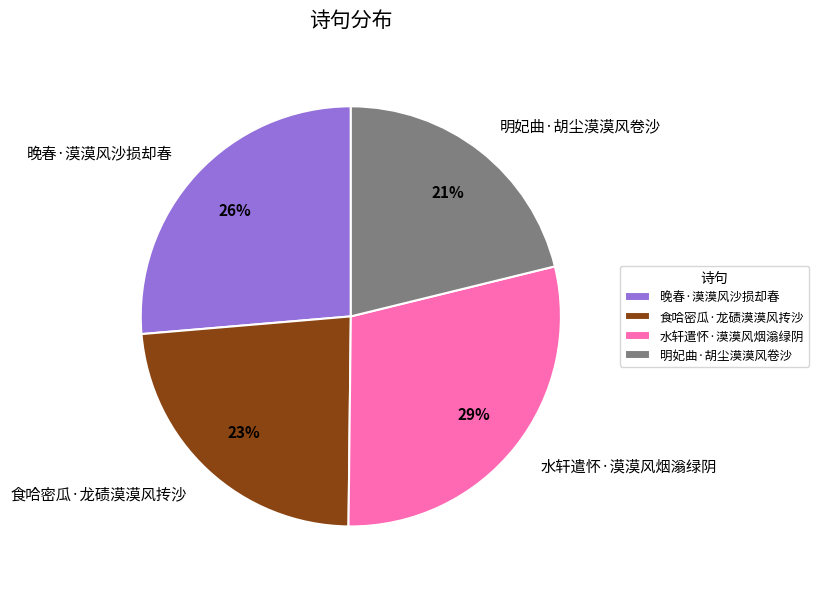

What percentage is the 明妃曲·胡尘漠漠风卷沙 slice, to the nearest percent?

21%